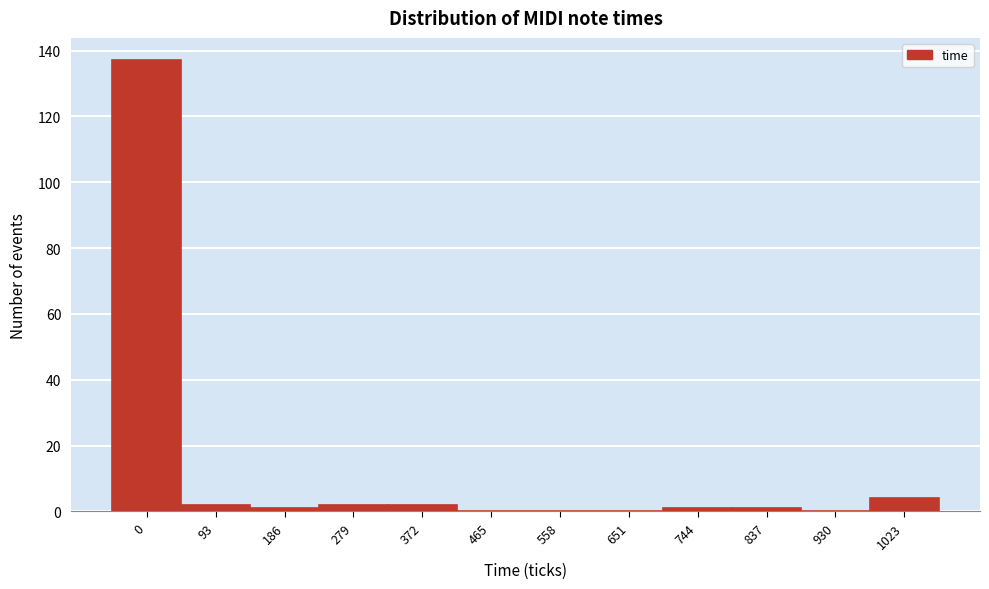

Reading left to right, what are all the values shown in this chart?

0=137	93=2	186=1	279=2	372=2	465=0	558=0	651=0	744=1	837=1	930=0	1023=4